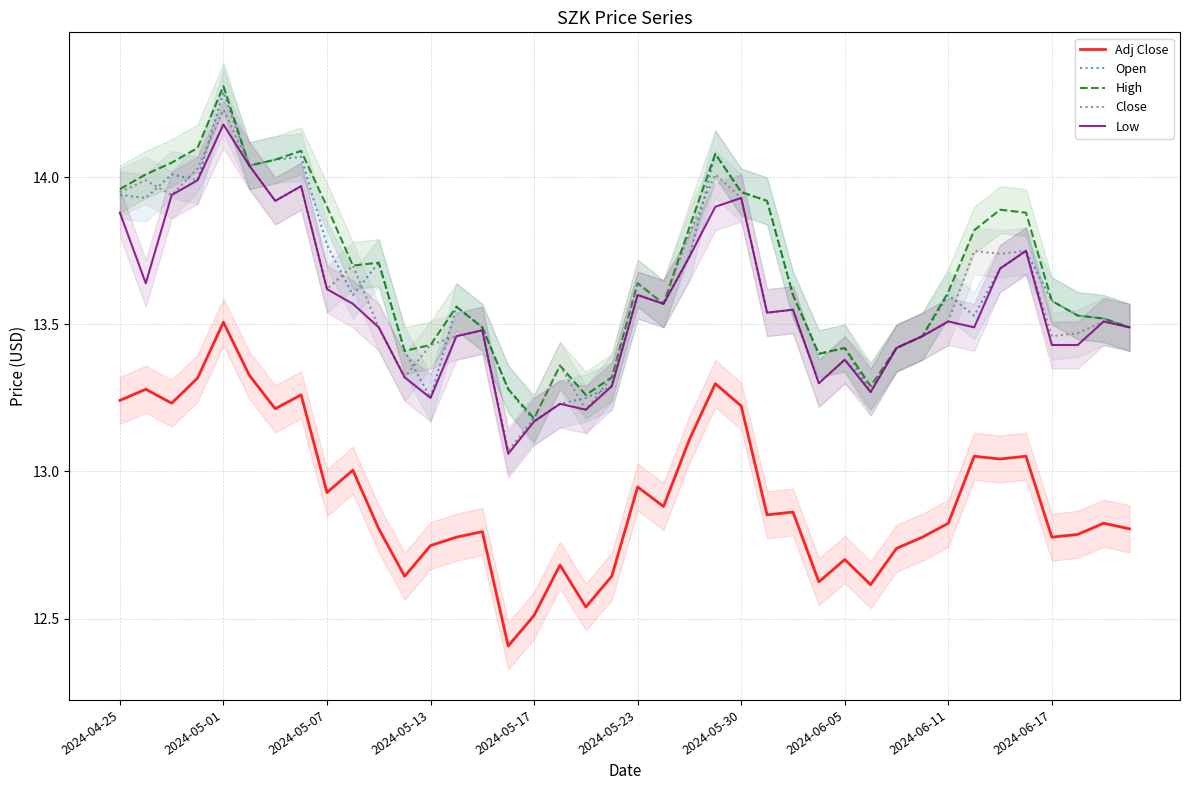

How many lines are shown in the chart?

5